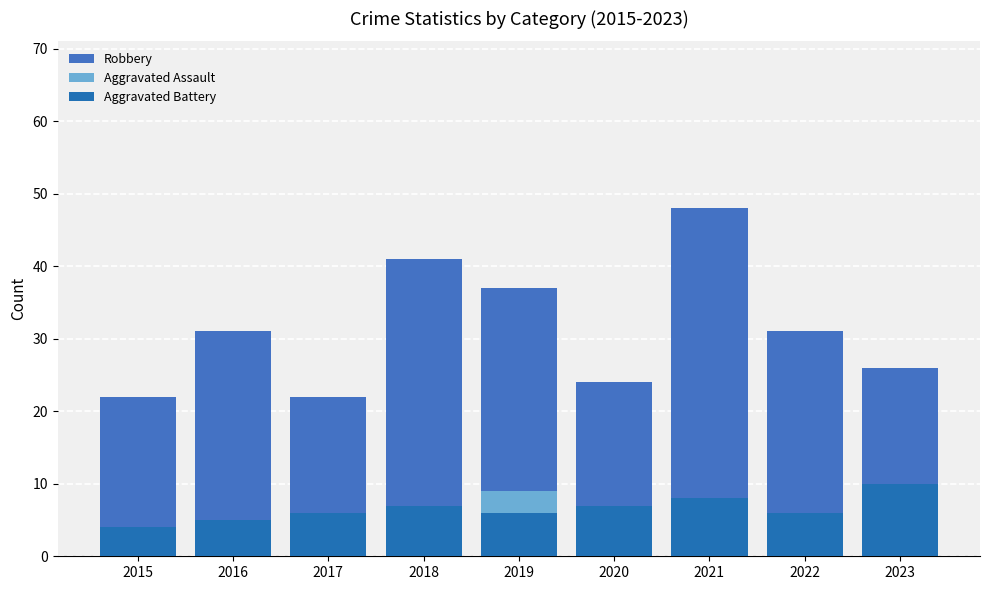

Which category has the highest value across all series?

2021